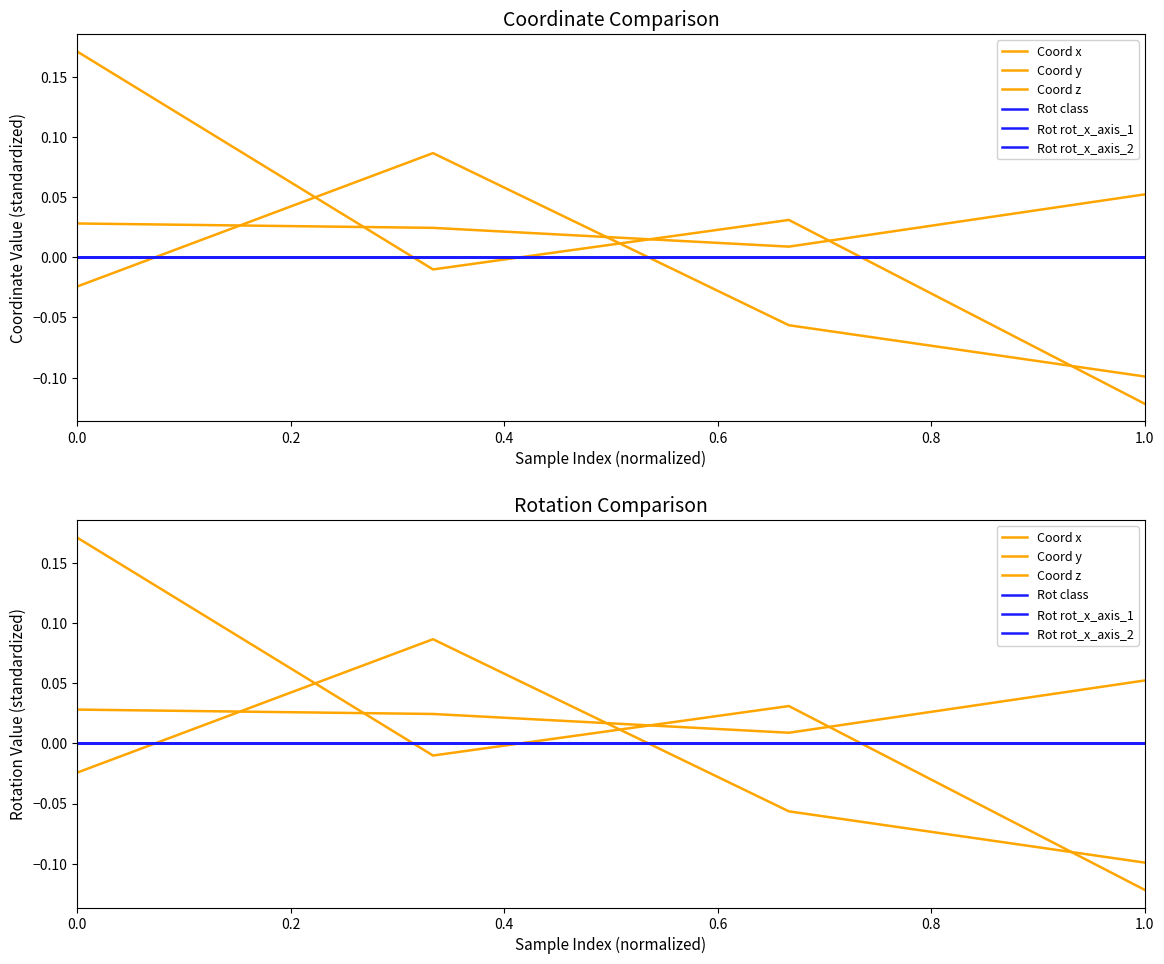

True or false: Rot rot_x_axis_2 has more than 1 points higher than both neighbors.

False